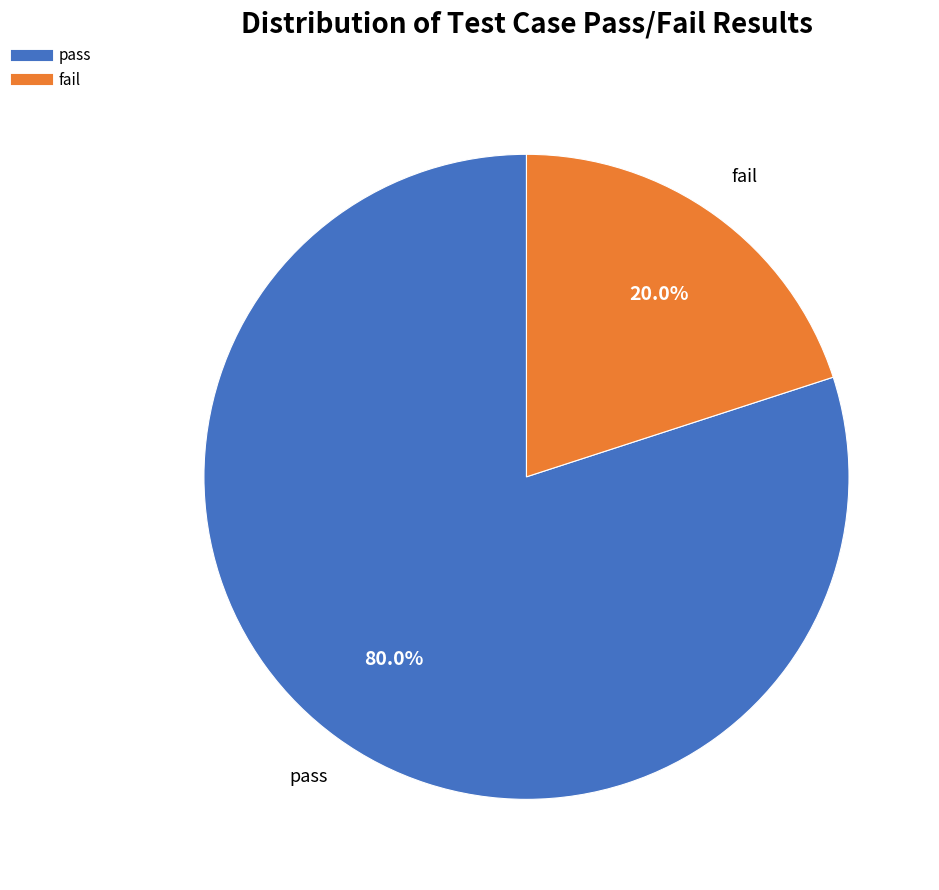

Between fail and pass, which is larger?

pass